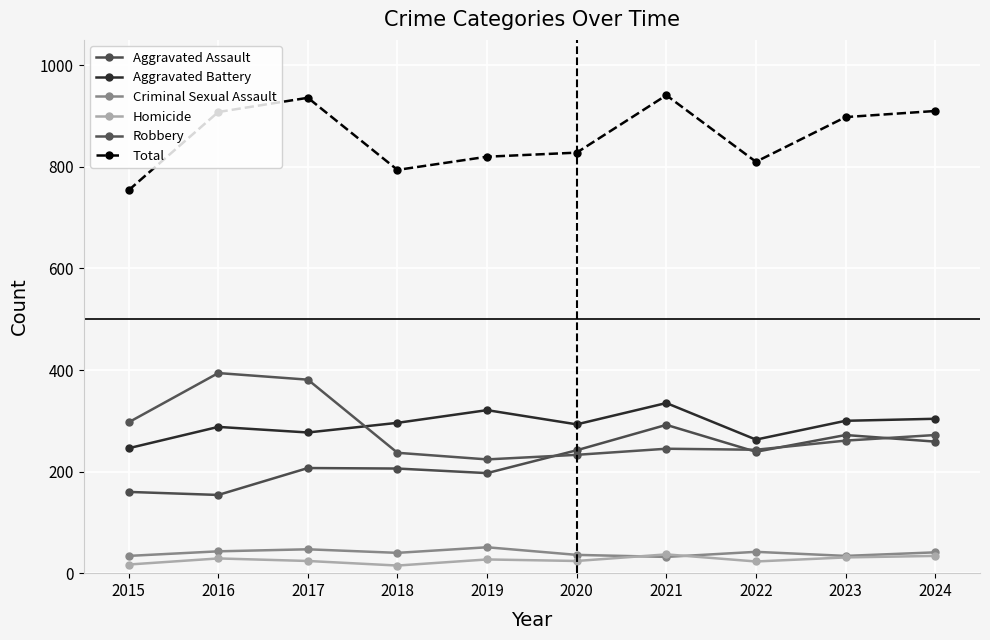

At which category does Robbery reach its first local peak?

2016